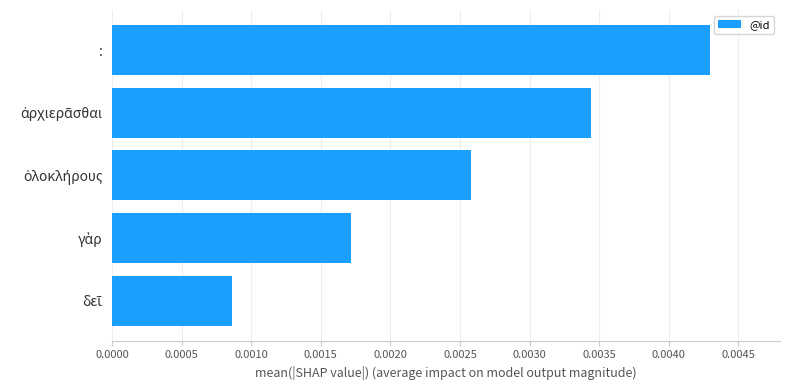

At which category does the chart reach its peak across all series?

: